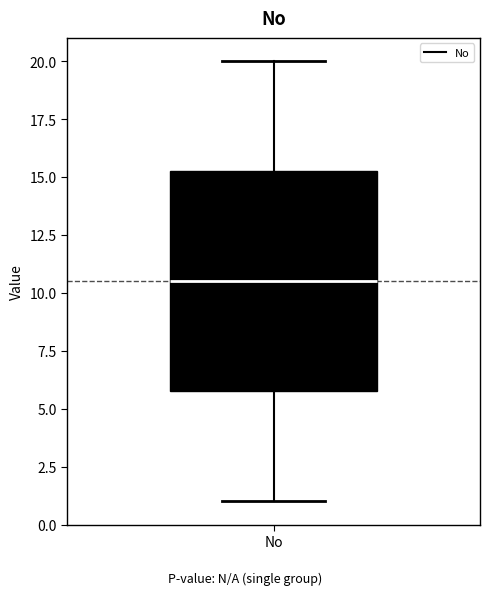

Read this box plot against the y-axis: the position of the median line, the range covered by the box, and the ends of both whiskers. The values are not printed on the chart, so give them approximately, as read against the axis.

median 10.5, box 6.0 to 15.5, whiskers 1.0 to 20.0